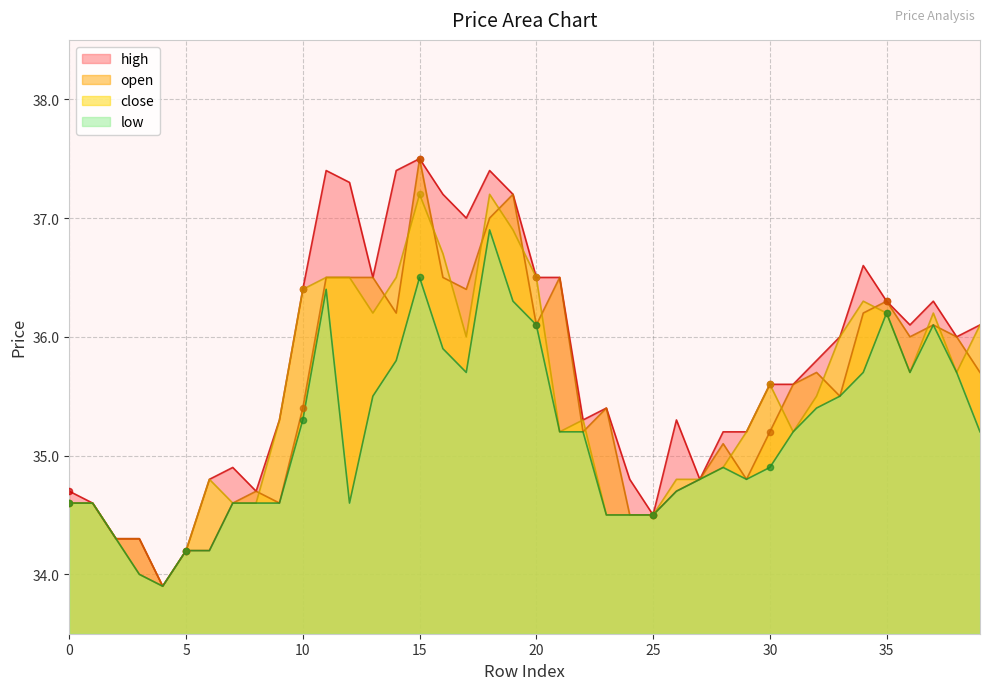

Which series contains the lowest Y value?

open